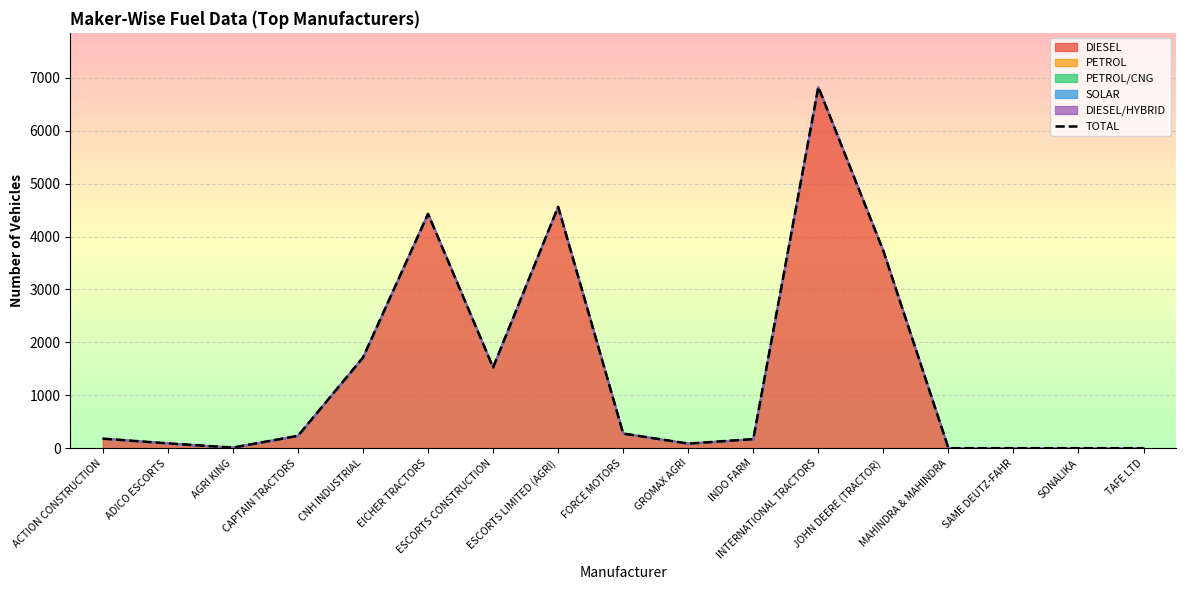

Which category has the lowest value across all series?

MAHINDRA & MAHINDRA